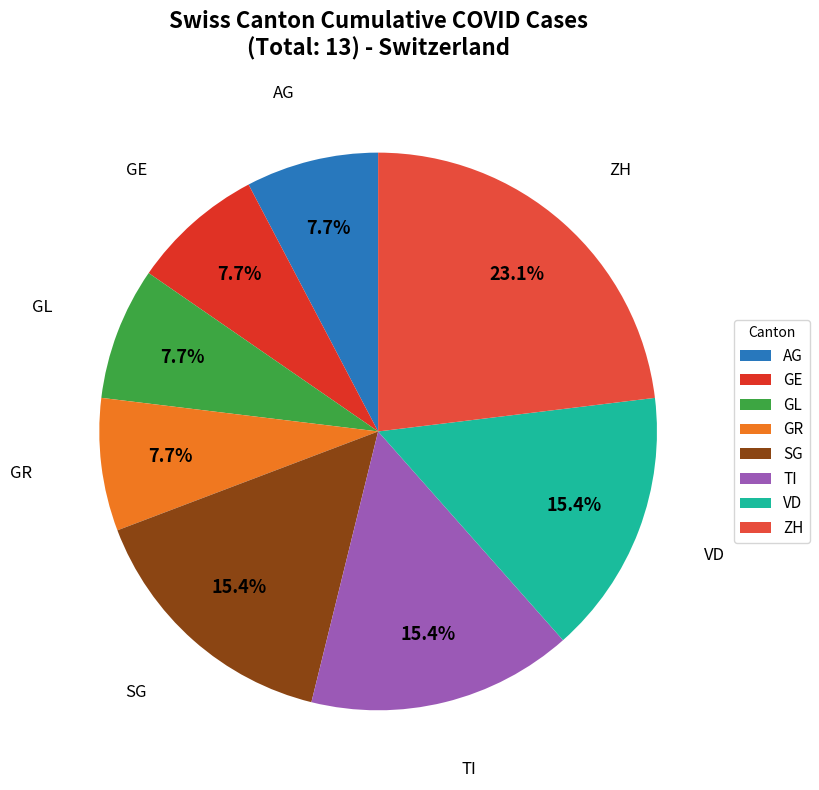

To the nearest percent, what portion does GE represent?

8%